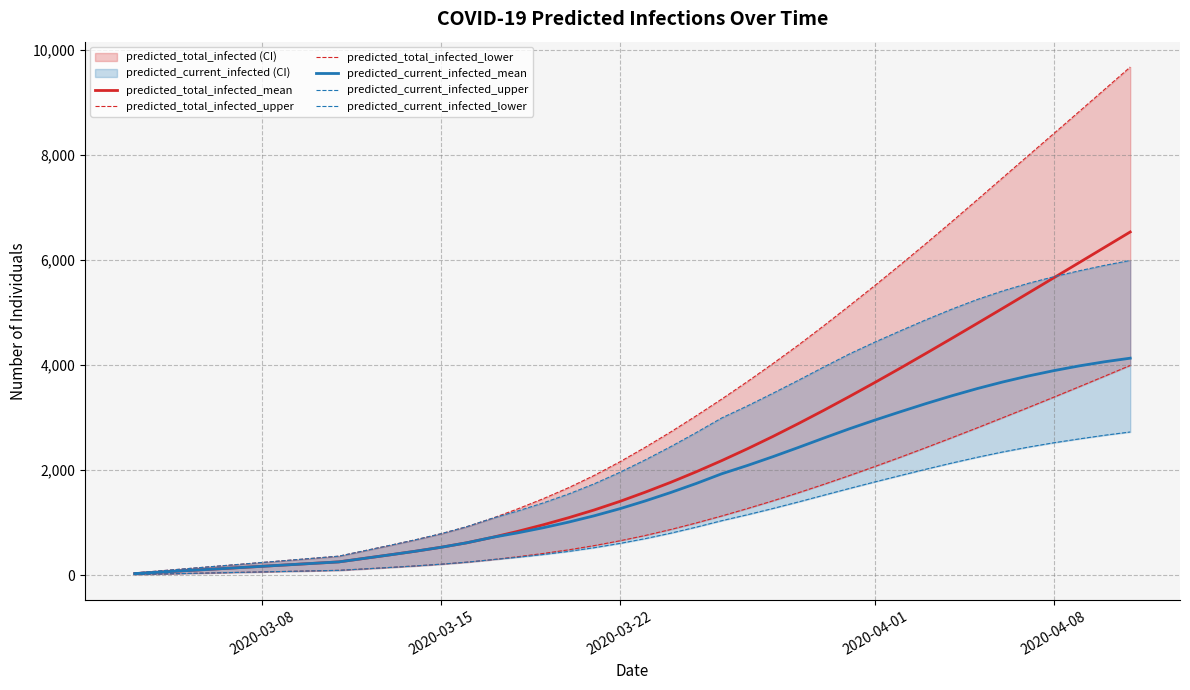

Which series has the largest total across all categories?

predicted_total_infected_upper